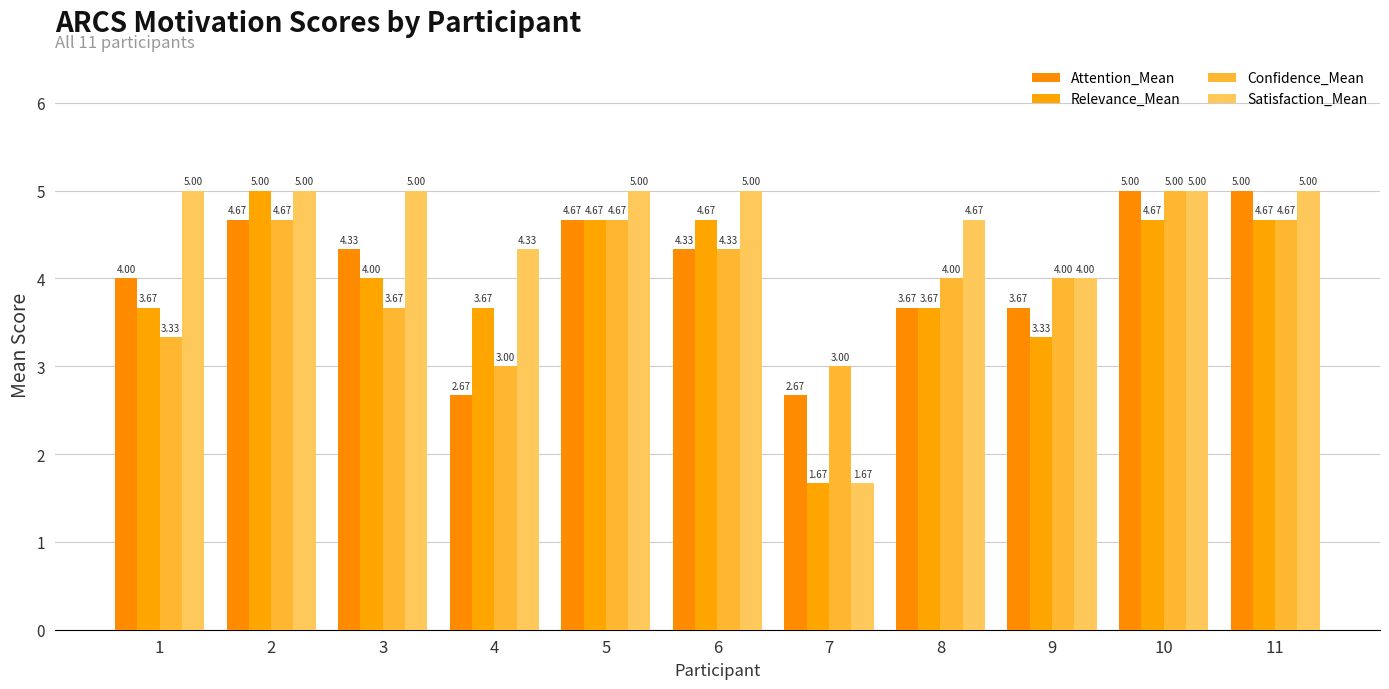

Rank the series by their maximum value, from highest to lowest.

Attention_Mean, Relevance_Mean, Confidence_Mean, Satisfaction_Mean